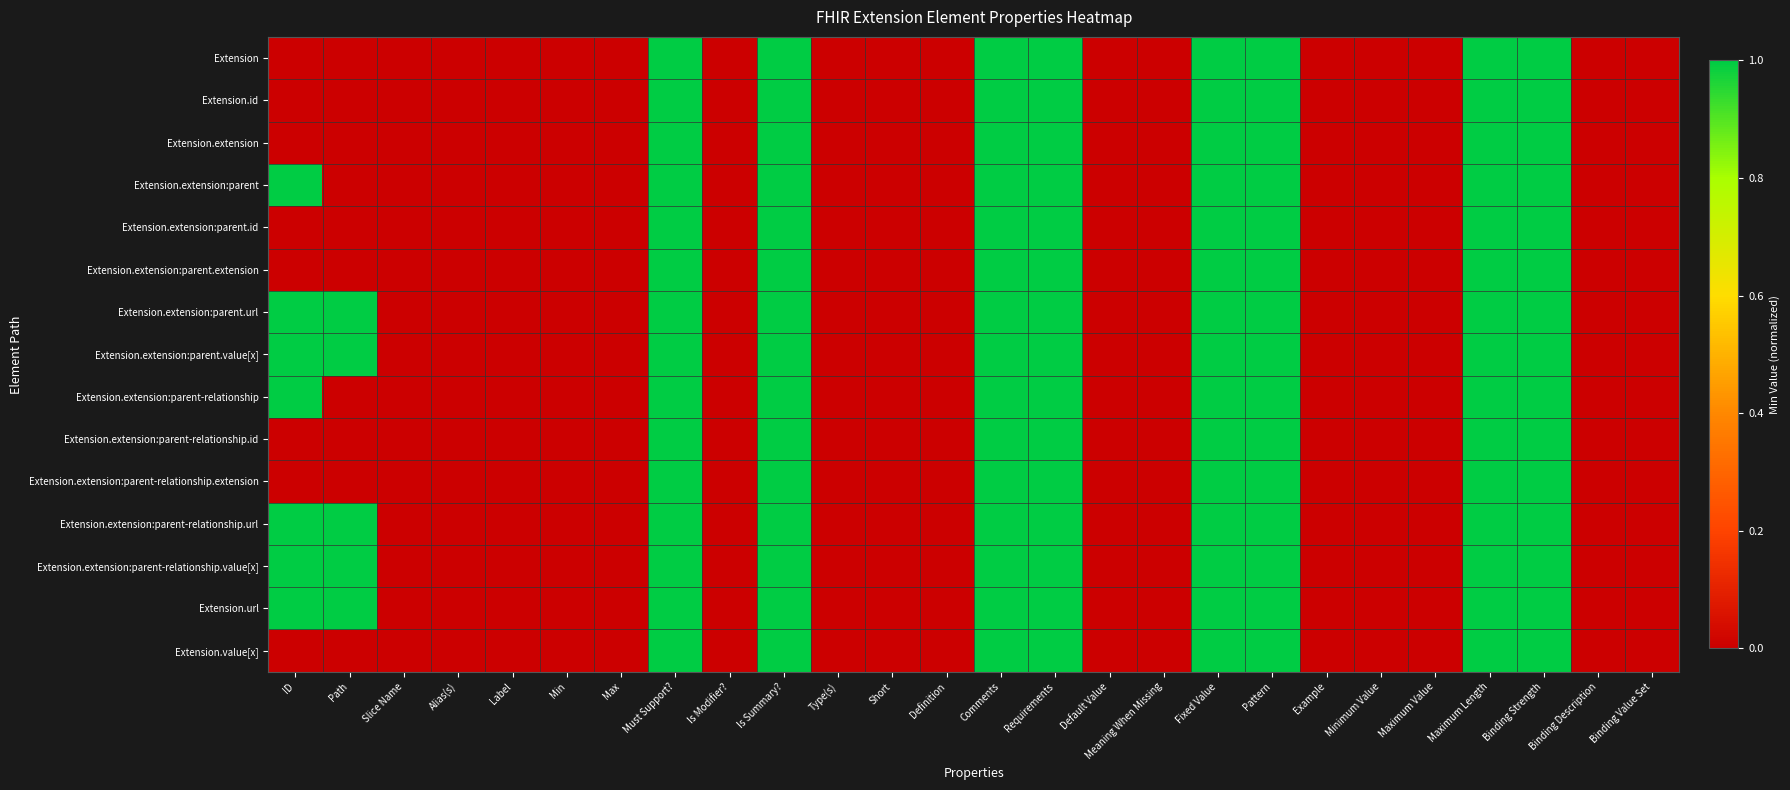

Reading right to left, list all the values displayed in this chart.

Extension: Binding Value Set=0.0	Binding Description=0.0	Binding Strength=1.0	Maximum Length=1.0	Maximum Value=0.0	Minimum Value=0.0	Example=0.0	Pattern=1.0	Fixed Value=1.0	Meaning When Missing=0.0	Default Value=0.0	Requirements=1.0	Comments=1.0	Definition=0.0	Short=0.0	Type(s)=0.0	Is Summary?=1.0	Is Modifier?=0.0	Must Support?=1.0	Max=0.0	Min=0.0	Label=0.0	Alias(s)=0.0	Slice Name=0.0	Path=0.0	ID=0.0
Extension.id: Binding Value Set=0.0	Binding Description=0.0	Binding Strength=1.0	Maximum Length=1.0	Maximum Value=0.0	Minimum Value=0.0	Example=0.0	Pattern=1.0	Fixed Value=1.0	Meaning When Missing=0.0	Default Value=0.0	Requirements=1.0	Comments=1.0	Definition=0.0	Short=0.0	Type(s)=0.0	Is Summary?=1.0	Is Modifier?=0.0	Must Support?=1.0	Max=0.0	Min=0.0	Label=0.0	Alias(s)=0.0	Slice Name=0.0	Path=0.0	ID=0.0
Extension.extension: Binding Value Set=0.0	Binding Description=0.0	Binding Strength=1.0	Maximum Length=1.0	Maximum Value=0.0	Minimum Value=0.0	Example=0.0	Pattern=1.0	Fixed Value=1.0	Meaning When Missing=0.0	Default Value=0.0	Requirements=1.0	Comments=1.0	Definition=0.0	Short=0.0	Type(s)=0.0	Is Summary?=1.0	Is Modifier?=0.0	Must Support?=1.0	Max=0.0	Min=0.0	Label=0.0	Alias(s)=0.0	Slice Name=0.0	Path=0.0	ID=0.0
Extension.extension:parent: Binding Value Set=0.0	Binding Description=0.0	Binding Strength=1.0	Maximum Length=1.0	Maximum Value=0.0	Minimum Value=0.0	Example=0.0	Pattern=1.0	Fixed Value=1.0	Meaning When Missing=0.0	Default Value=0.0	Requirements=1.0	Comments=1.0	Definition=0.0	Short=0.0	Type(s)=0.0	Is Summary?=1.0	Is Modifier?=0.0	Must Support?=1.0	Max=0.0	Min=0.0	Label=0.0	Alias(s)=0.0	Slice Name=0.0	Path=0.0	ID=1.0
Extension.extension:parent.id: Binding Value Set=0.0	Binding Description=0.0	Binding Strength=1.0	Maximum Length=1.0	Maximum Value=0.0	Minimum Value=0.0	Example=0.0	Pattern=1.0	Fixed Value=1.0	Meaning When Missing=0.0	Default Value=0.0	Requirements=1.0	Comments=1.0	Definition=0.0	Short=0.0	Type(s)=0.0	Is Summary?=1.0	Is Modifier?=0.0	Must Support?=1.0	Max=0.0	Min=0.0	Label=0.0	Alias(s)=0.0	Slice Name=0.0	Path=0.0	ID=0.0
Extension.extension:parent.extension: Binding Value Set=0.0	Binding Description=0.0	Binding Strength=1.0	Maximum Length=1.0	Maximum Value=0.0	Minimum Value=0.0	Example=0.0	Pattern=1.0	Fixed Value=1.0	Meaning When Missing=0.0	Default Value=0.0	Requirements=1.0	Comments=1.0	Definition=0.0	Short=0.0	Type(s)=0.0	Is Summary?=1.0	Is Modifier?=0.0	Must Support?=1.0	Max=0.0	Min=0.0	Label=0.0	Alias(s)=0.0	Slice Name=0.0	Path=0.0	ID=0.0
Extension.extension:parent.url: Binding Value Set=0.0	Binding Description=0.0	Binding Strength=1.0	Maximum Length=1.0	Maximum Value=0.0	Minimum Value=0.0	Example=0.0	Pattern=1.0	Fixed Value=1.0	Meaning When Missing=0.0	Default Value=0.0	Requirements=1.0	Comments=1.0	Definition=0.0	Short=0.0	Type(s)=0.0	Is Summary?=1.0	Is Modifier?=0.0	Must Support?=1.0	Max=0.0	Min=0.0	Label=0.0	Alias(s)=0.0	Slice Name=0.0	Path=1.0	ID=1.0
Extension.extension:parent.value[x]: Binding Value Set=0.0	Binding Description=0.0	Binding Strength=1.0	Maximum Length=1.0	Maximum Value=0.0	Minimum Value=0.0	Example=0.0	Pattern=1.0	Fixed Value=1.0	Meaning When Missing=0.0	Default Value=0.0	Requirements=1.0	Comments=1.0	Definition=0.0	Short=0.0	Type(s)=0.0	Is Summary?=1.0	Is Modifier?=0.0	Must Support?=1.0	Max=0.0	Min=0.0	Label=0.0	Alias(s)=0.0	Slice Name=0.0	Path=1.0	ID=1.0
Extension.extension:parent-relationship: Binding Value Set=0.0	Binding Description=0.0	Binding Strength=1.0	Maximum Length=1.0	Maximum Value=0.0	Minimum Value=0.0	Example=0.0	Pattern=1.0	Fixed Value=1.0	Meaning When Missing=0.0	Default Value=0.0	Requirements=1.0	Comments=1.0	Definition=0.0	Short=0.0	Type(s)=0.0	Is Summary?=1.0	Is Modifier?=0.0	Must Support?=1.0	Max=0.0	Min=0.0	Label=0.0	Alias(s)=0.0	Slice Name=0.0	Path=0.0	ID=1.0
Extension.extension:parent-relationship.id: Binding Value Set=0.0	Binding Description=0.0	Binding Strength=1.0	Maximum Length=1.0	Maximum Value=0.0	Minimum Value=0.0	Example=0.0	Pattern=1.0	Fixed Value=1.0	Meaning When Missing=0.0	Default Value=0.0	Requirements=1.0	Comments=1.0	Definition=0.0	Short=0.0	Type(s)=0.0	Is Summary?=1.0	Is Modifier?=0.0	Must Support?=1.0	Max=0.0	Min=0.0	Label=0.0	Alias(s)=0.0	Slice Name=0.0	Path=0.0	ID=0.0
Extension.extension:parent-relationship.extension: Binding Value Set=0.0	Binding Description=0.0	Binding Strength=1.0	Maximum Length=1.0	Maximum Value=0.0	Minimum Value=0.0	Example=0.0	Pattern=1.0	Fixed Value=1.0	Meaning When Missing=0.0	Default Value=0.0	Requirements=1.0	Comments=1.0	Definition=0.0	Short=0.0	Type(s)=0.0	Is Summary?=1.0	Is Modifier?=0.0	Must Support?=1.0	Max=0.0	Min=0.0	Label=0.0	Alias(s)=0.0	Slice Name=0.0	Path=0.0	ID=0.0
Extension.extension:parent-relationship.url: Binding Value Set=0.0	Binding Description=0.0	Binding Strength=1.0	Maximum Length=1.0	Maximum Value=0.0	Minimum Value=0.0	Example=0.0	Pattern=1.0	Fixed Value=1.0	Meaning When Missing=0.0	Default Value=0.0	Requirements=1.0	Comments=1.0	Definition=0.0	Short=0.0	Type(s)=0.0	Is Summary?=1.0	Is Modifier?=0.0	Must Support?=1.0	Max=0.0	Min=0.0	Label=0.0	Alias(s)=0.0	Slice Name=0.0	Path=1.0	ID=1.0
Extension.extension:parent-relationship.value[x]: Binding Value Set=0.0	Binding Description=0.0	Binding Strength=1.0	Maximum Length=1.0	Maximum Value=0.0	Minimum Value=0.0	Example=0.0	Pattern=1.0	Fixed Value=1.0	Meaning When Missing=0.0	Default Value=0.0	Requirements=1.0	Comments=1.0	Definition=0.0	Short=0.0	Type(s)=0.0	Is Summary?=1.0	Is Modifier?=0.0	Must Support?=1.0	Max=0.0	Min=0.0	Label=0.0	Alias(s)=0.0	Slice Name=0.0	Path=1.0	ID=1.0
Extension.url: Binding Value Set=0.0	Binding Description=0.0	Binding Strength=1.0	Maximum Length=1.0	Maximum Value=0.0	Minimum Value=0.0	Example=0.0	Pattern=1.0	Fixed Value=1.0	Meaning When Missing=0.0	Default Value=0.0	Requirements=1.0	Comments=1.0	Definition=0.0	Short=0.0	Type(s)=0.0	Is Summary?=1.0	Is Modifier?=0.0	Must Support?=1.0	Max=0.0	Min=0.0	Label=0.0	Alias(s)=0.0	Slice Name=0.0	Path=1.0	ID=1.0
Extension.value[x]: Binding Value Set=0.0	Binding Description=0.0	Binding Strength=1.0	Maximum Length=1.0	Maximum Value=0.0	Minimum Value=0.0	Example=0.0	Pattern=1.0	Fixed Value=1.0	Meaning When Missing=0.0	Default Value=0.0	Requirements=1.0	Comments=1.0	Definition=0.0	Short=0.0	Type(s)=0.0	Is Summary?=1.0	Is Modifier?=0.0	Must Support?=1.0	Max=0.0	Min=0.0	Label=0.0	Alias(s)=0.0	Slice Name=0.0	Path=0.0	ID=0.0